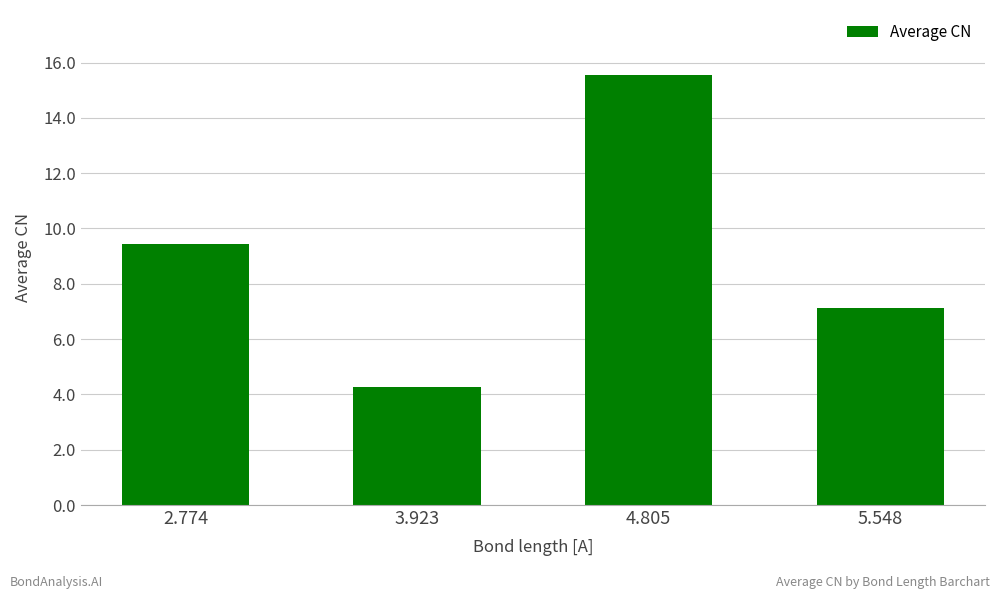

At which label is the value closest to 9?

2.774